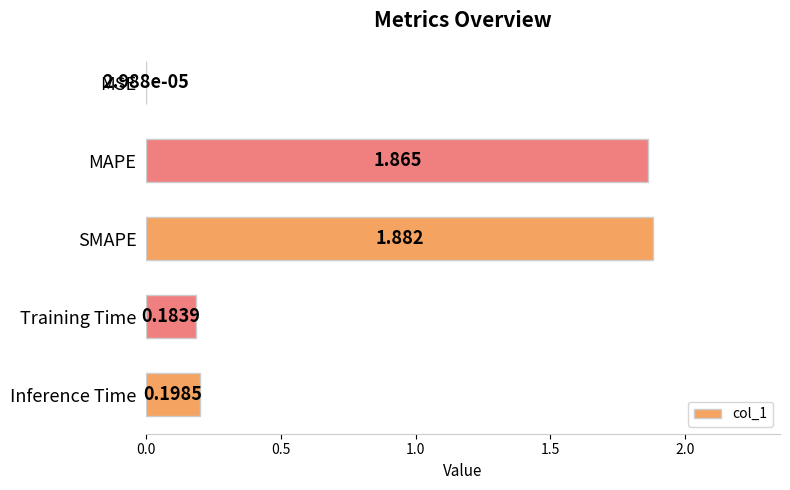

Which has a higher value, SMAPE or Inference Time?

SMAPE